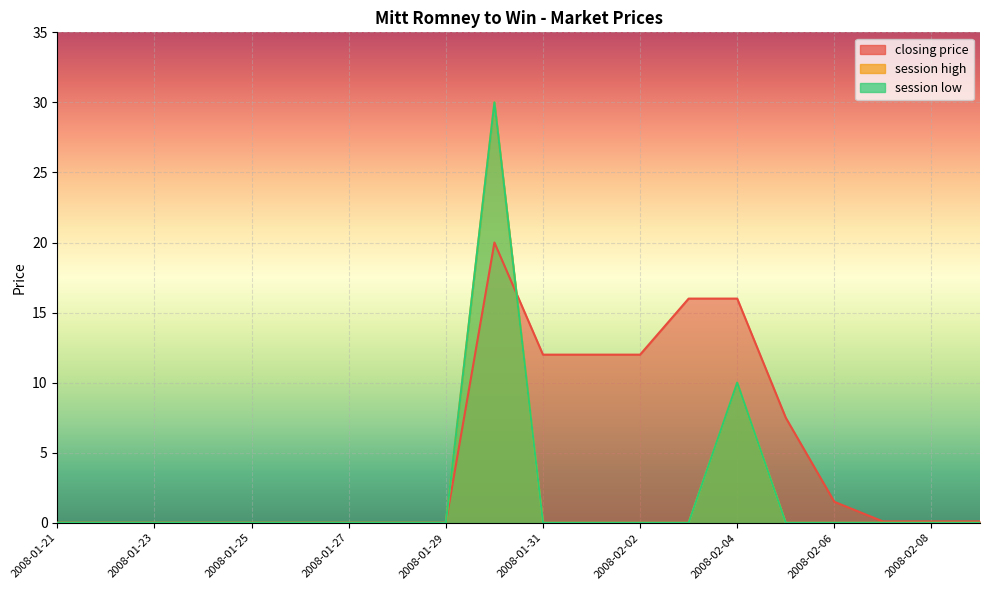

Which has a higher value, 2008-01-24 or 2008-02-02?

2008-02-02